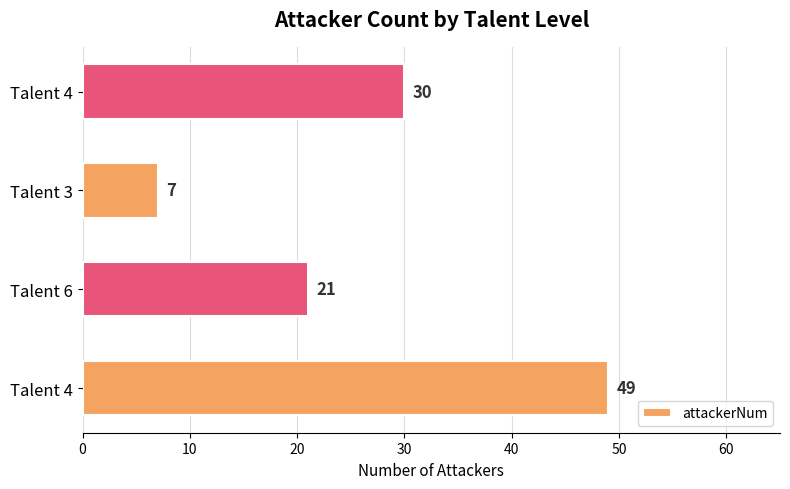

Are the bars horizontal?

Yes